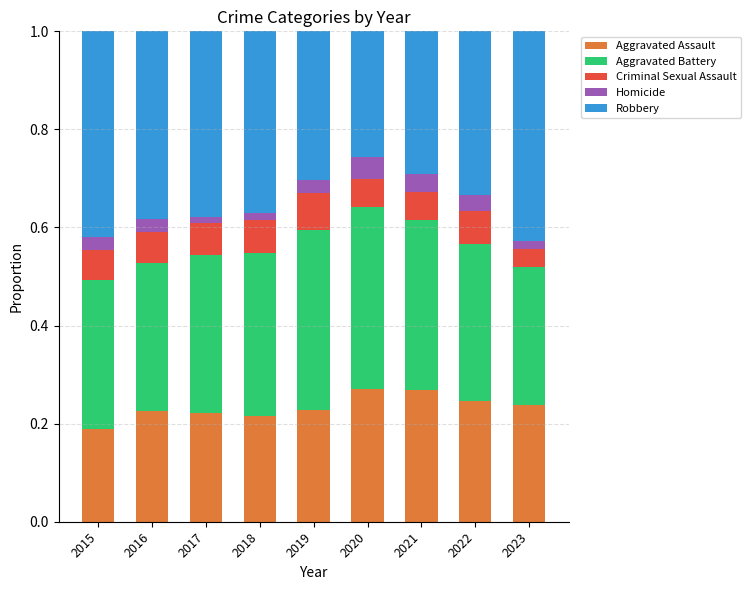

Where is Aggravated Assault nearest to the value 0?

2015